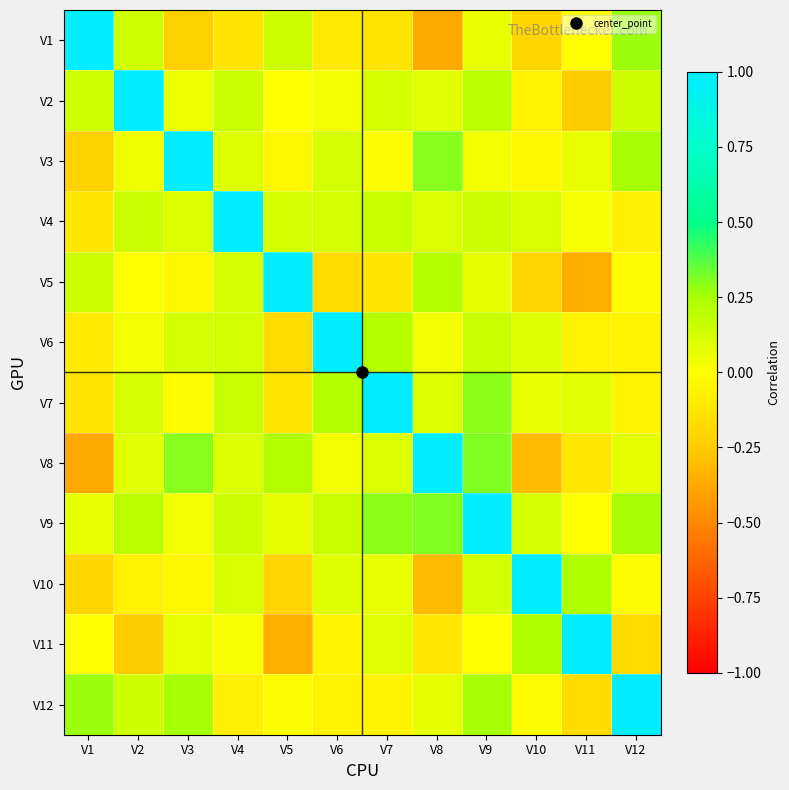

Which has a higher value, V3 or V2?

V2